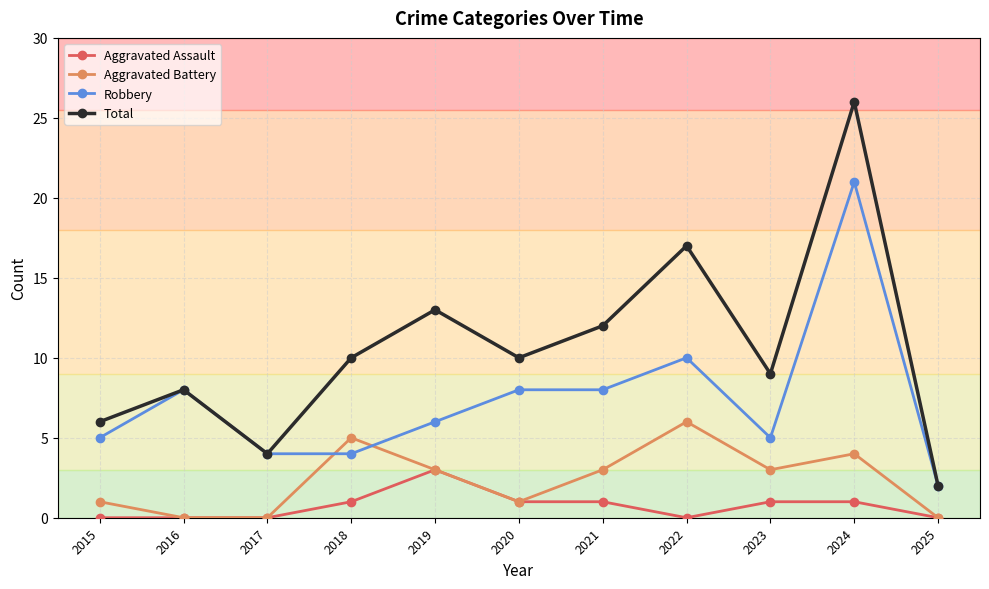

Count the number of categories in the chart.

11